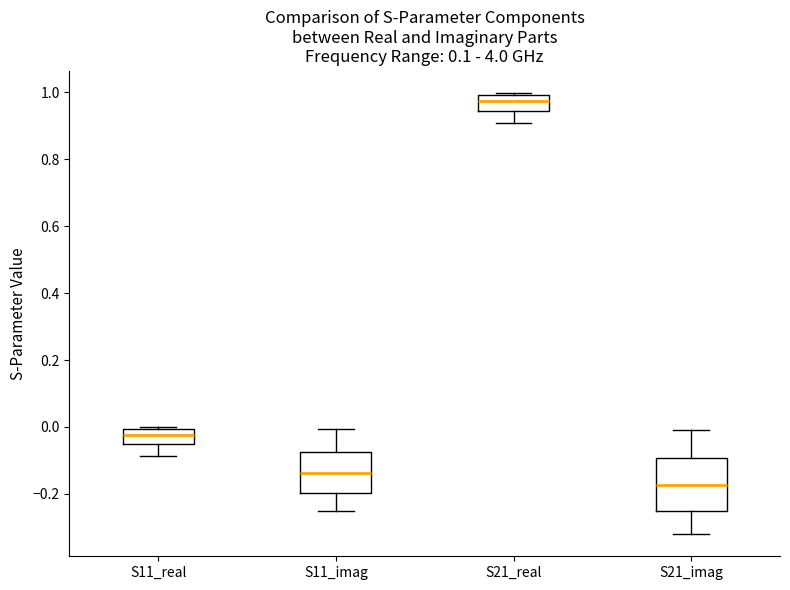

Which box has the highest median line?

S21_real